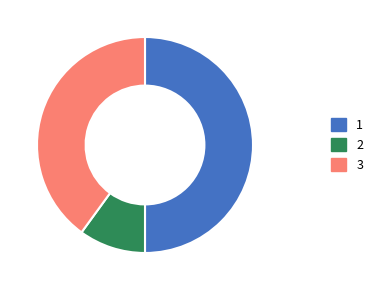

How many slices are in this pie chart?

3